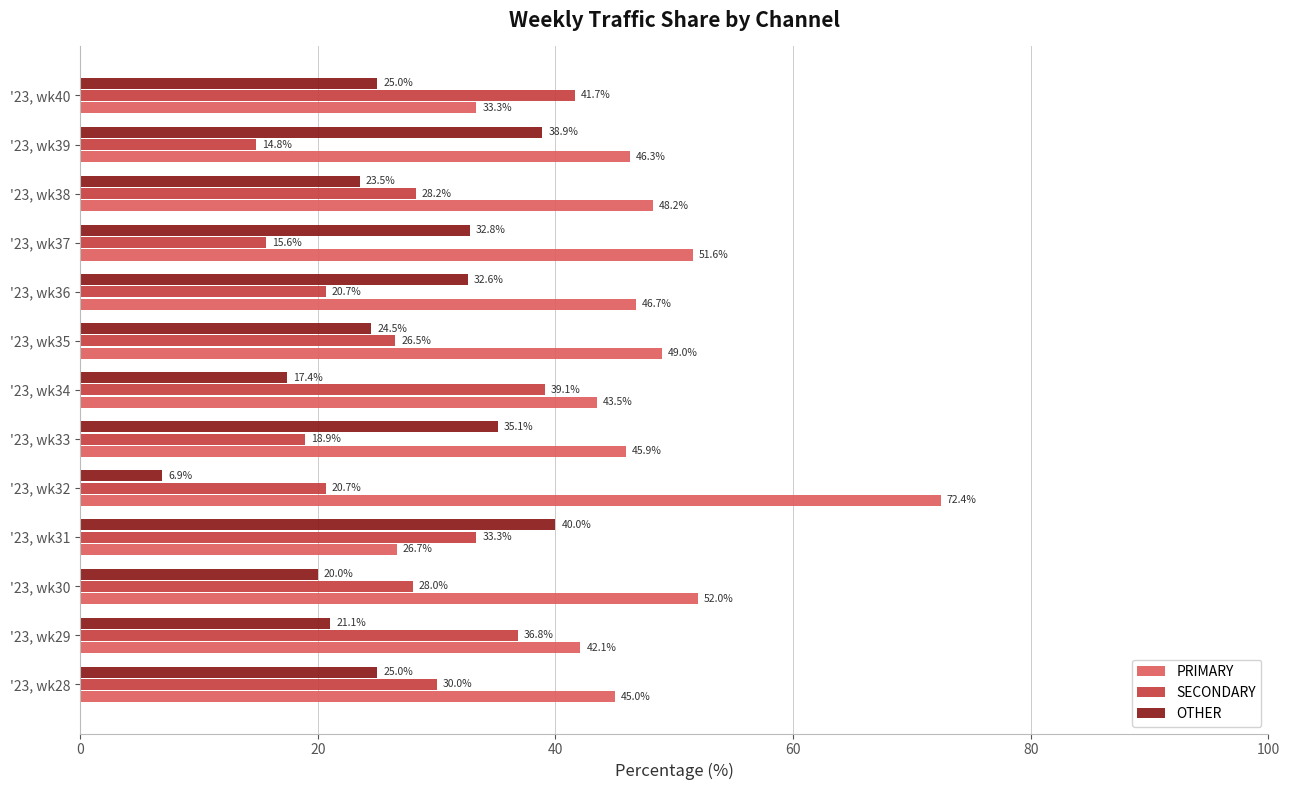

List the series in order of their peak value, highest first.

PRIMARY, SECONDARY, OTHER